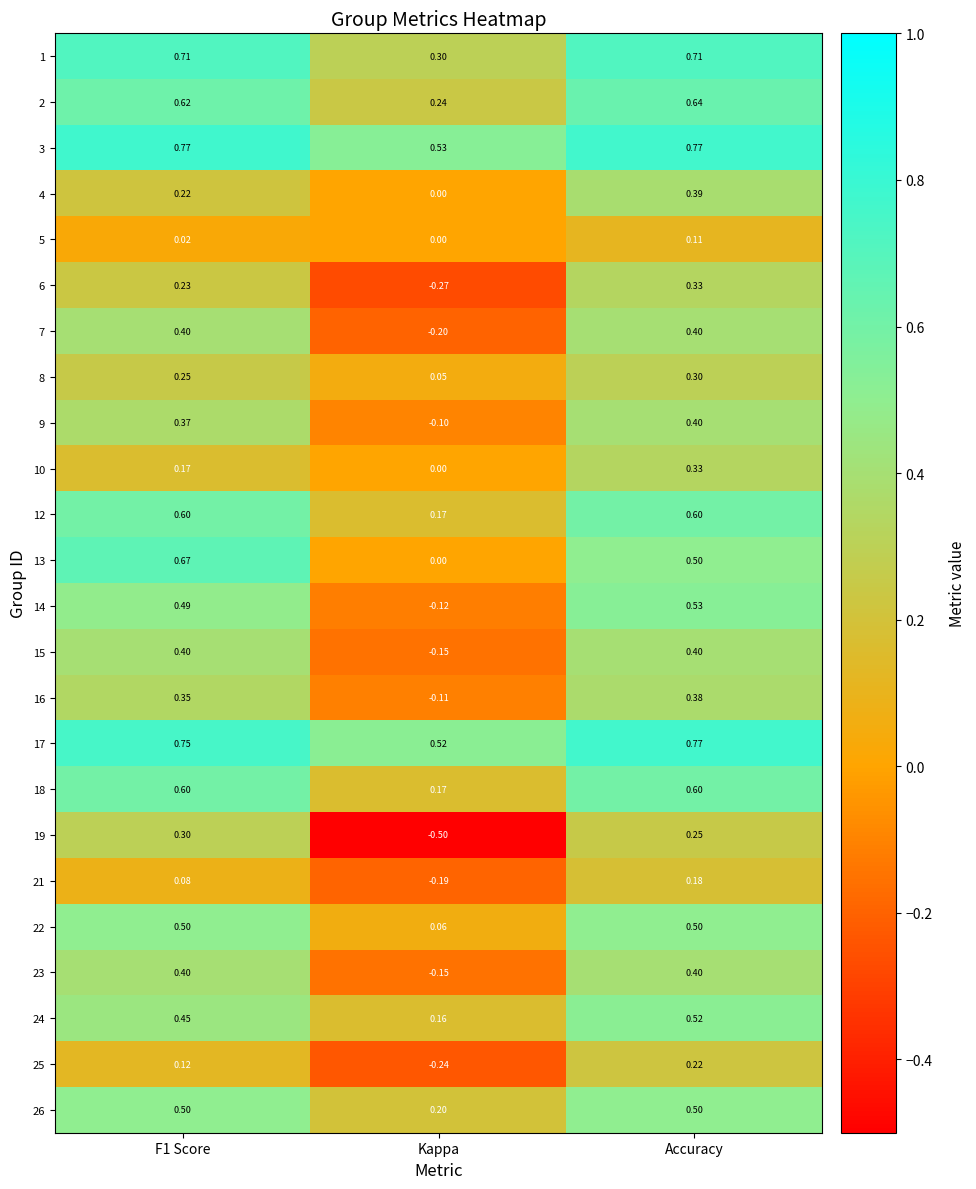

Which series has the largest total across all categories?

3